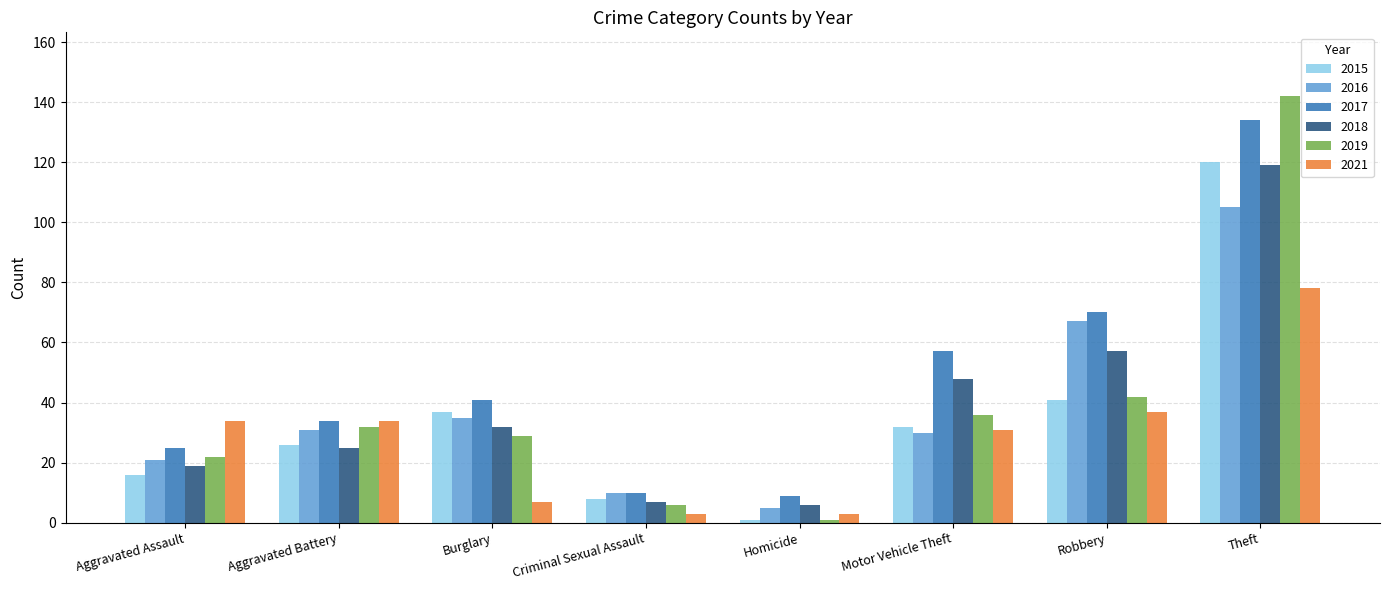

What is the average value of the 2018 series?

39